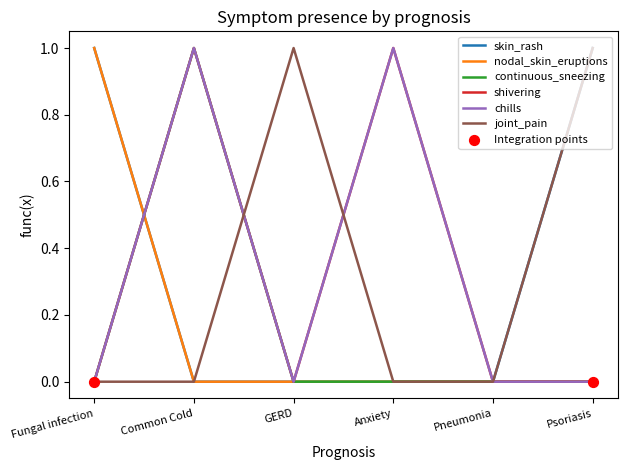

Does the chart have visible grid lines?

No